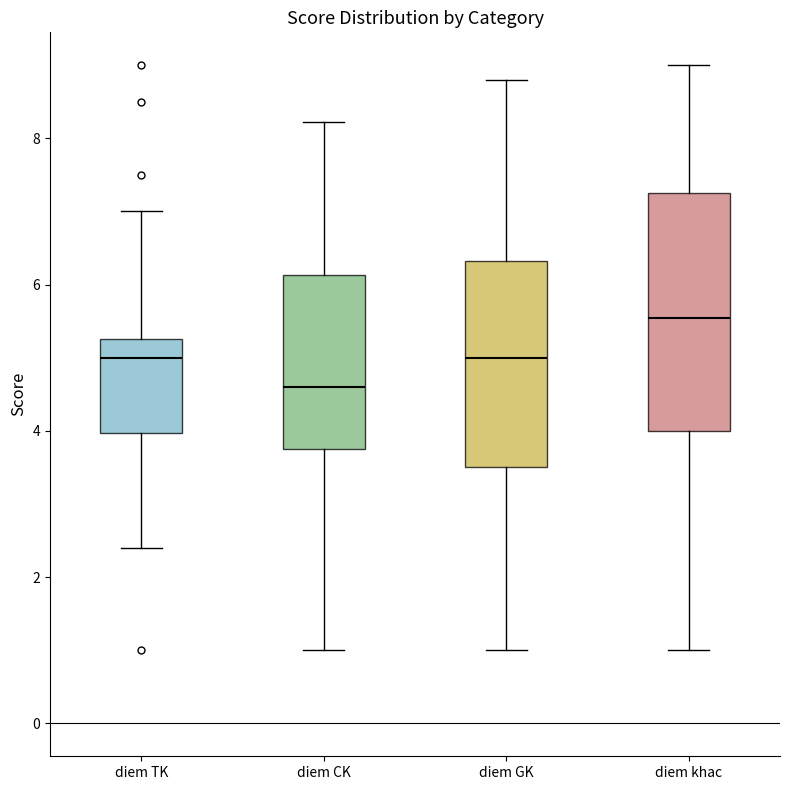

Which box has the lowest median line?

diem CK